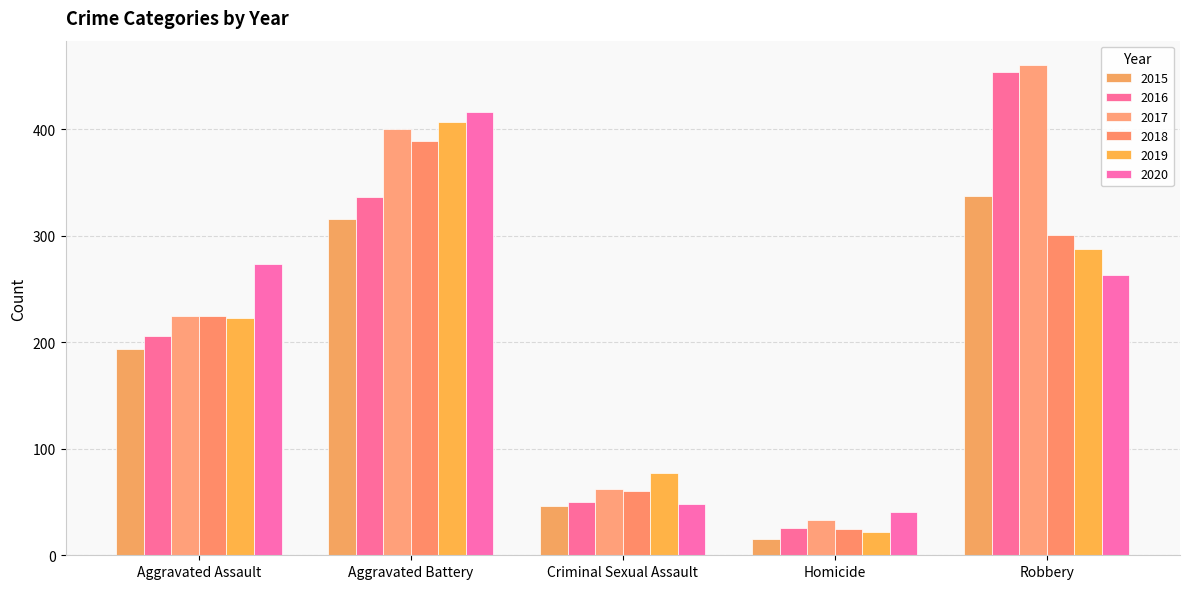

What is the sum of the 2018 values at Aggravated Battery and Robbery?

690